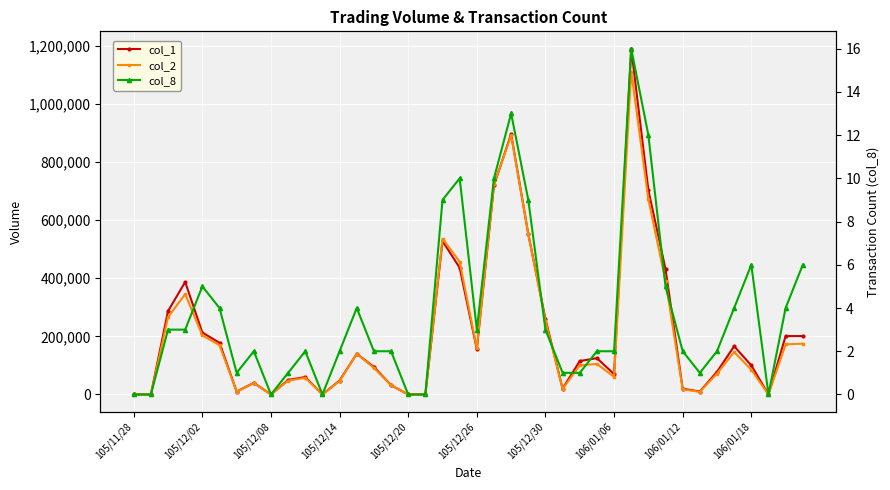

Reading left to right, transcribe all the data shown in this chart.

col_1: 0	0	287000	387000	213000	178000	10000	40000	0	50000	60000	0	48000	140000	95000	32000	0	0	528000	436000	156000	720000	896000	552000	260000	20000	115000	125000	70000	1190000	703000	431000	20000	10000	78000	166000	100000	0	201000	201000
col_2: 0	0	266040	345430	203300	169700	9300	39200	0	47500	57300	0	46360	140000	91550	31680	0	0	535960	456680	158980	722920	891580	552000	253400	18800	100050	105100	60800	1111150	671350	390310	17700	8900	71760	146080	85000	0	172320	174870
col_8: 0	0	3	3	5	4	1	2	0	1	2	0	2	4	2	2	0	0	9	10	3	10	13	9	3	1	1	2	2	16	12	5	2	1	2	4	6	0	4	6